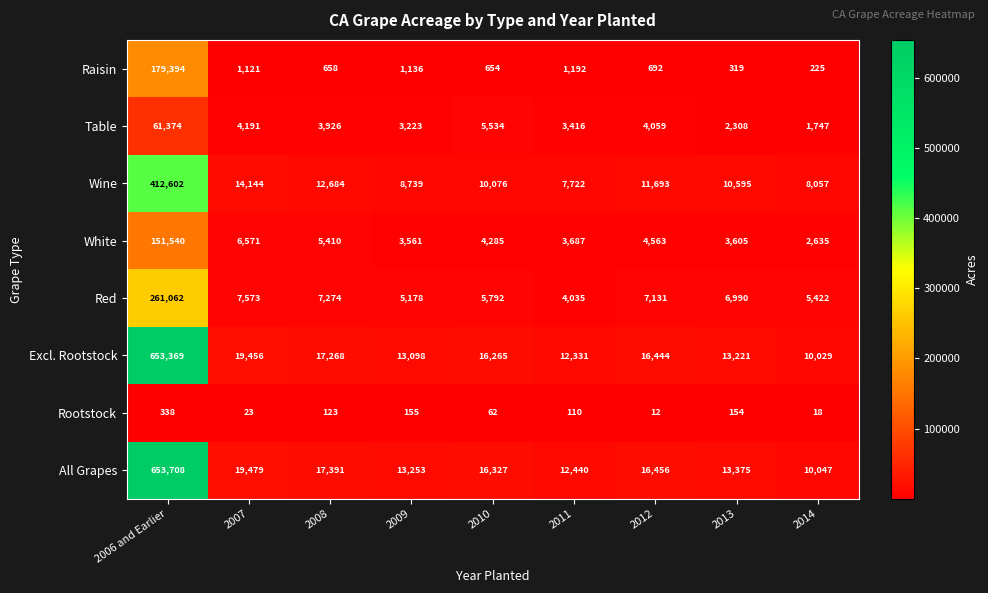

How many distinct data groups are displayed?

8